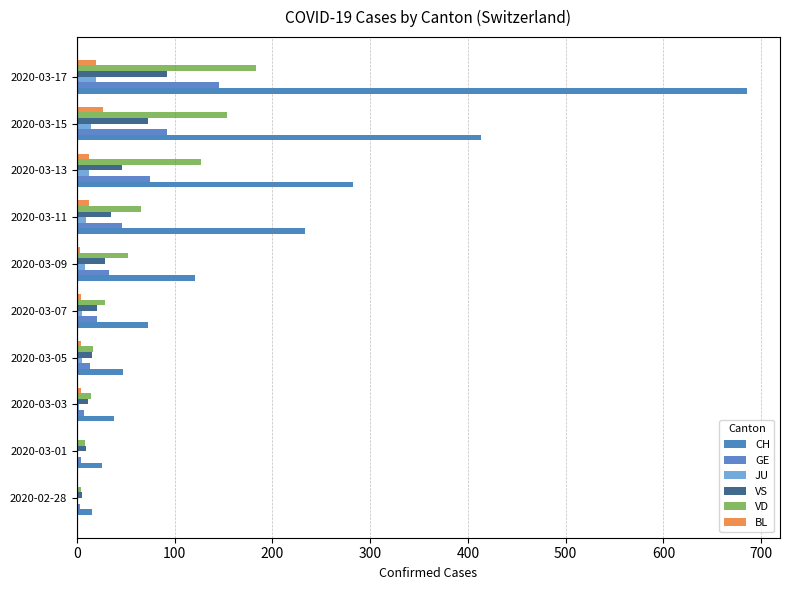

Which series has the widest spread of values?

CH